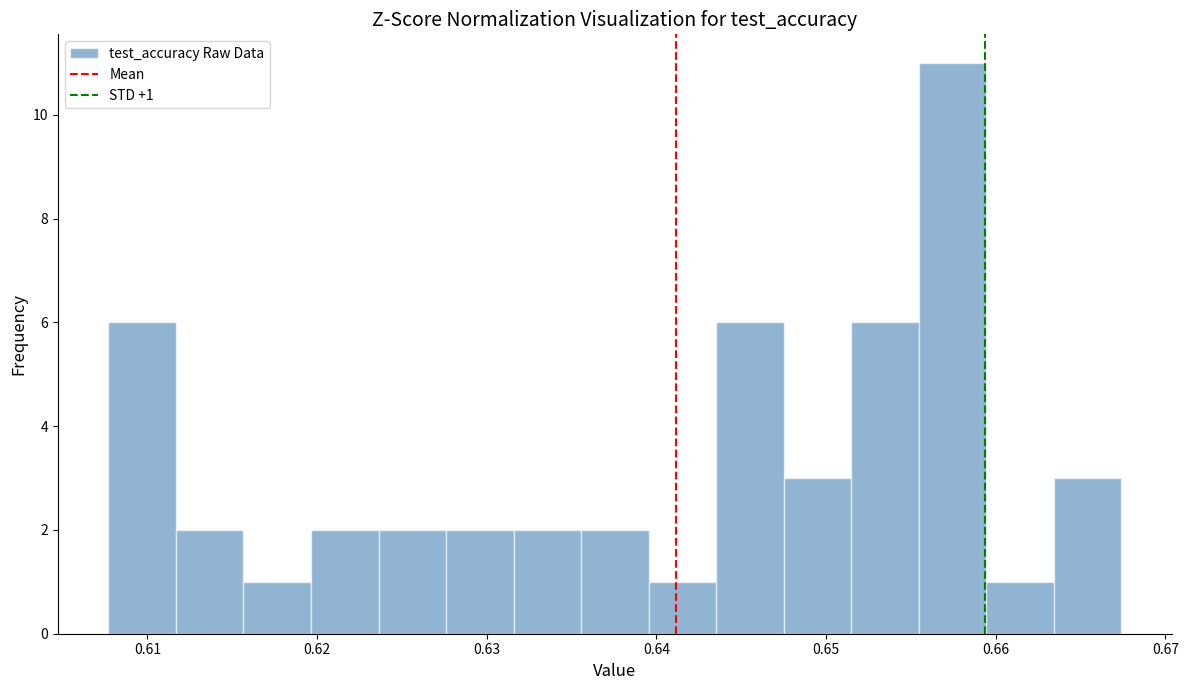

Around what value on the x-axis is the tallest bar? Give the approximate position of its centre, as read against the axis.

0.657